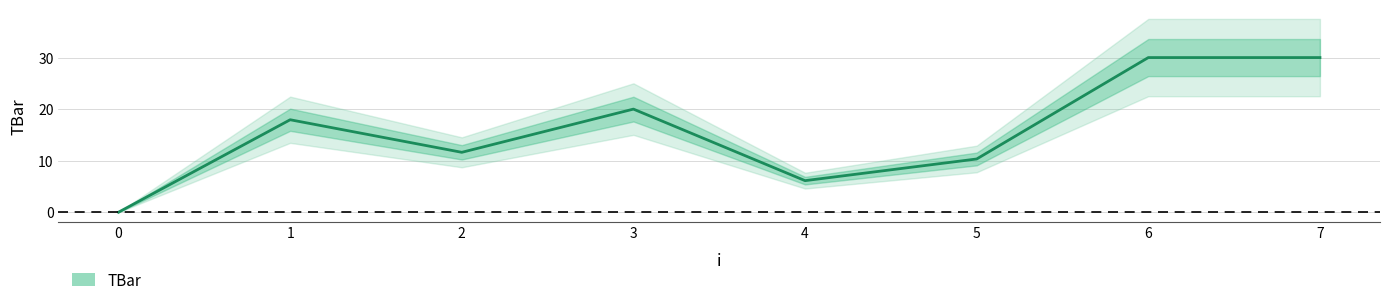

Where is the data nearest to the value 15?

1